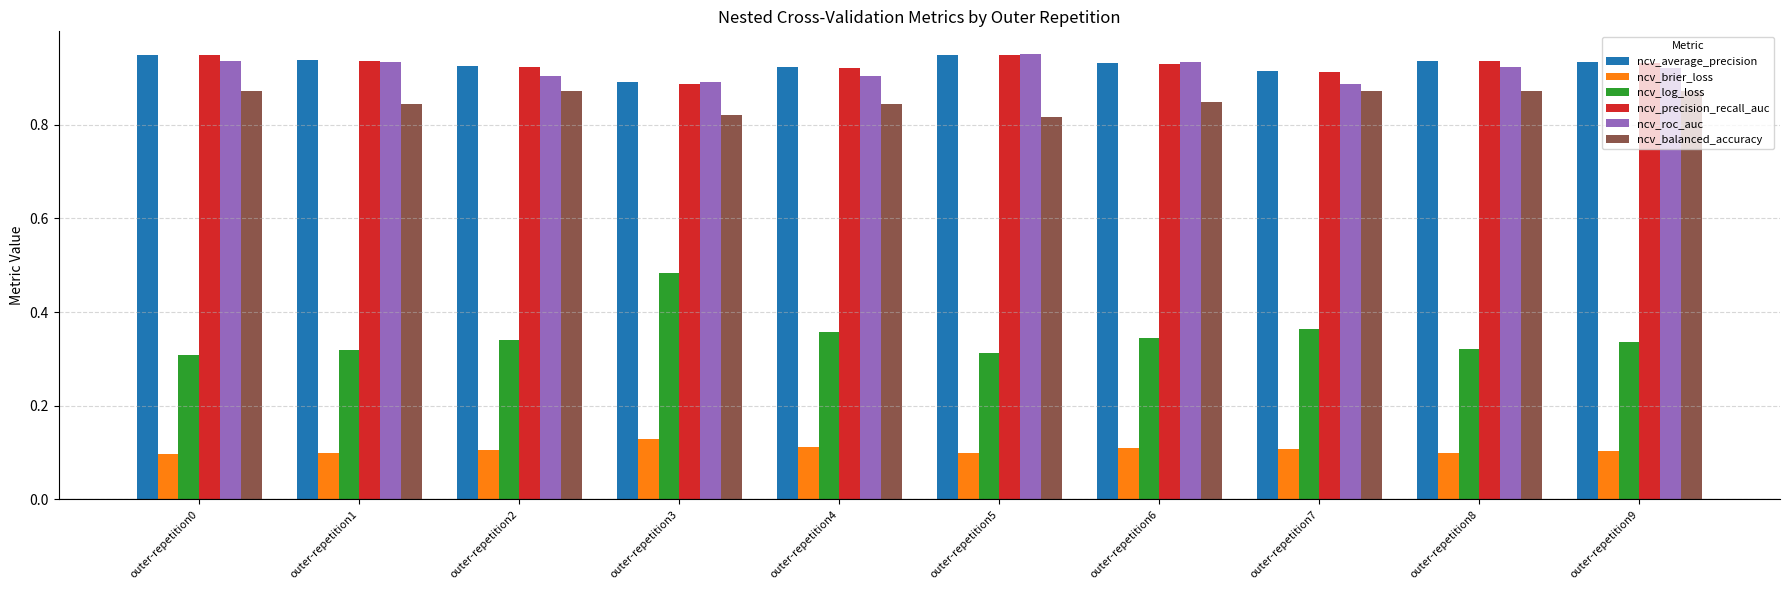

Count the ncv_balanced_accuracy values in the range 0 to 1.

10